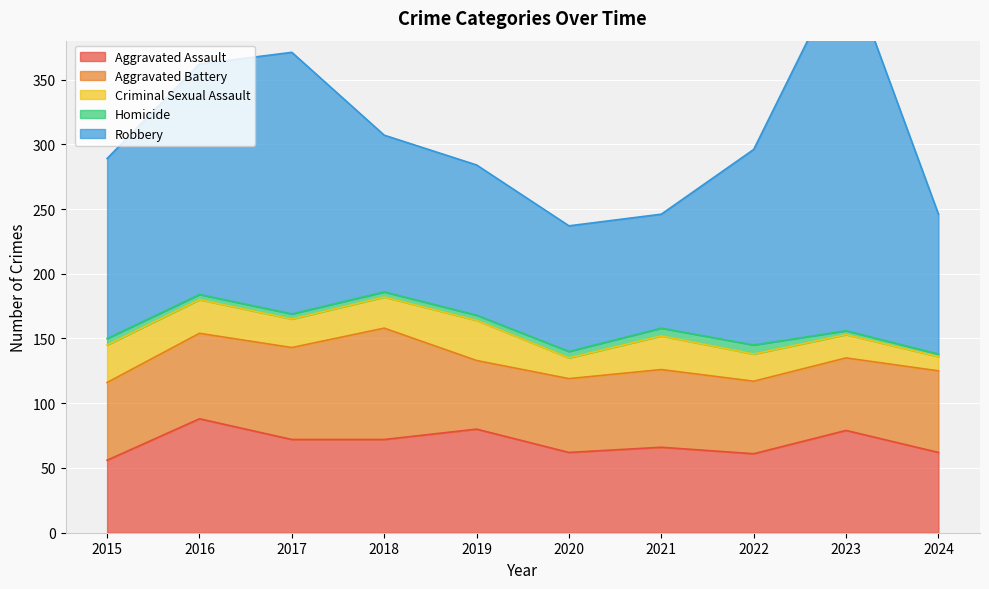

What is the minimum value shown in the chart?

2